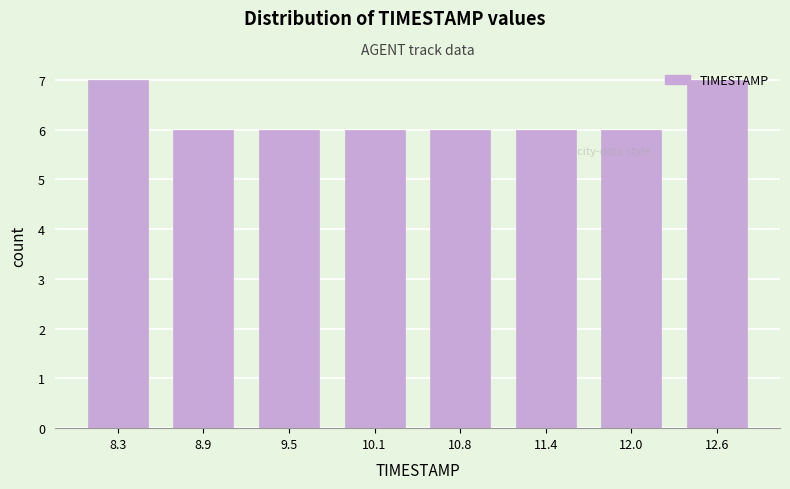

What is the height of the bar covering 9.8 to 10.5 on the x-axis? Neither the bar edges nor the heights are printed on the chart, so give them approximately, as read against the axes.

6